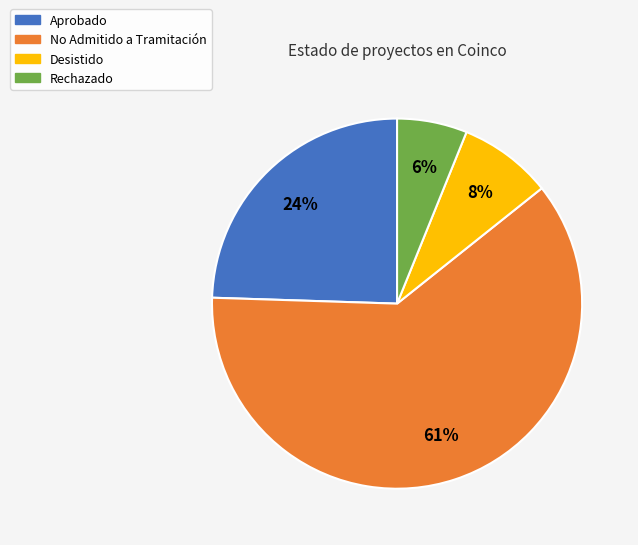

To the nearest percent, what percentage of the pie is Aprobado?

24%